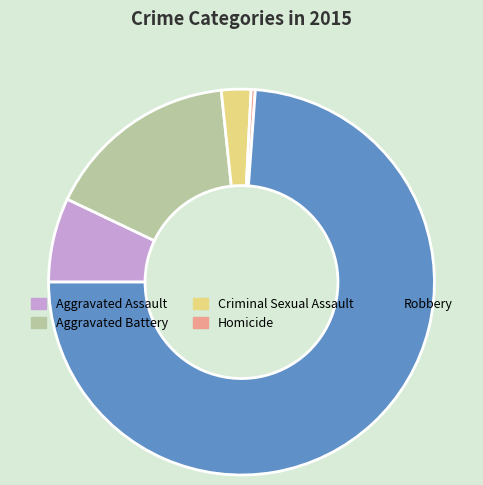

Combined, do Aggravated Battery and Robbery account for over 50%?

Yes